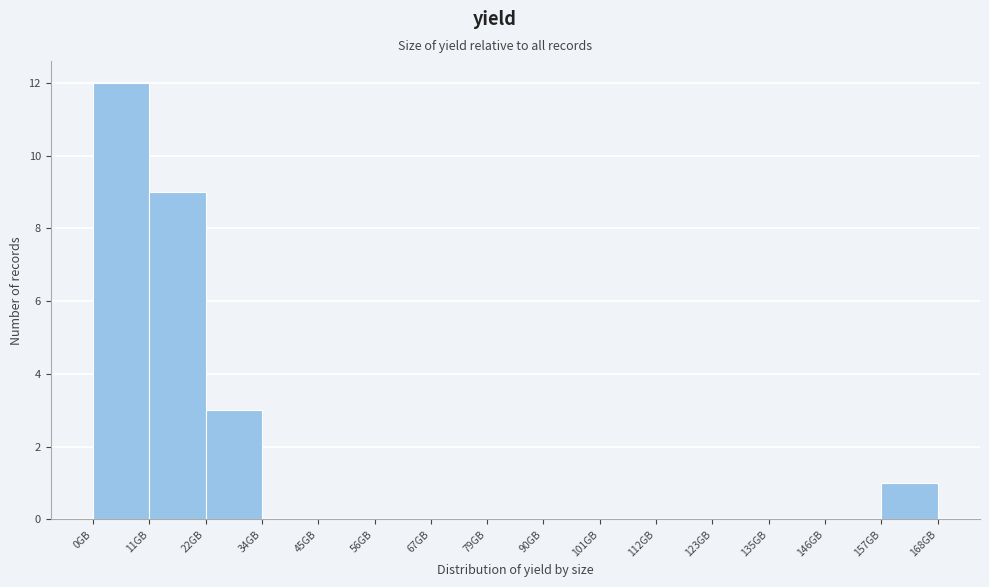

Reading left to right, list all the values displayed in this chart.

0GB=12	11GB=9	22GB=3	34GB=0	45GB=0	56GB=0	67GB=0	79GB=0	90GB=0	101GB=0	112GB=0	123GB=0	135GB=0	146GB=0	157GB=1